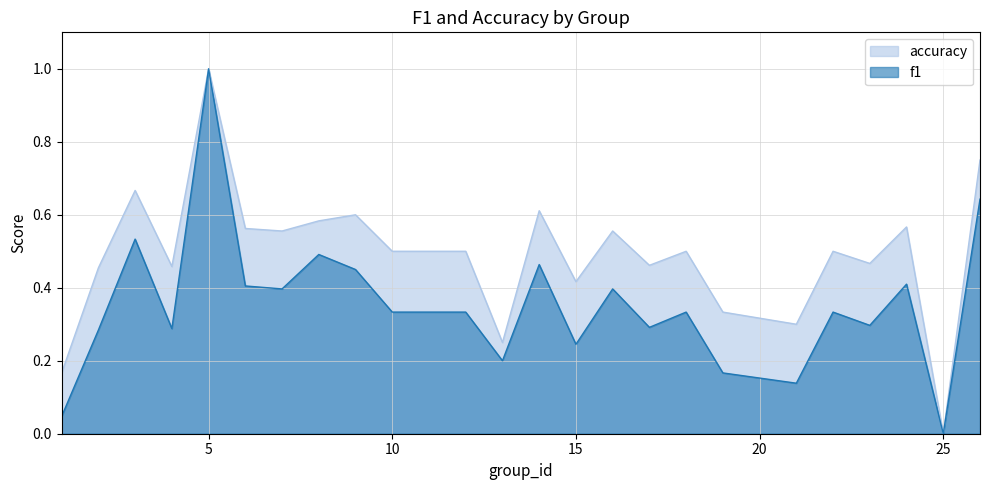

Between 9 and 19, which series saw the biggest shift?

f1